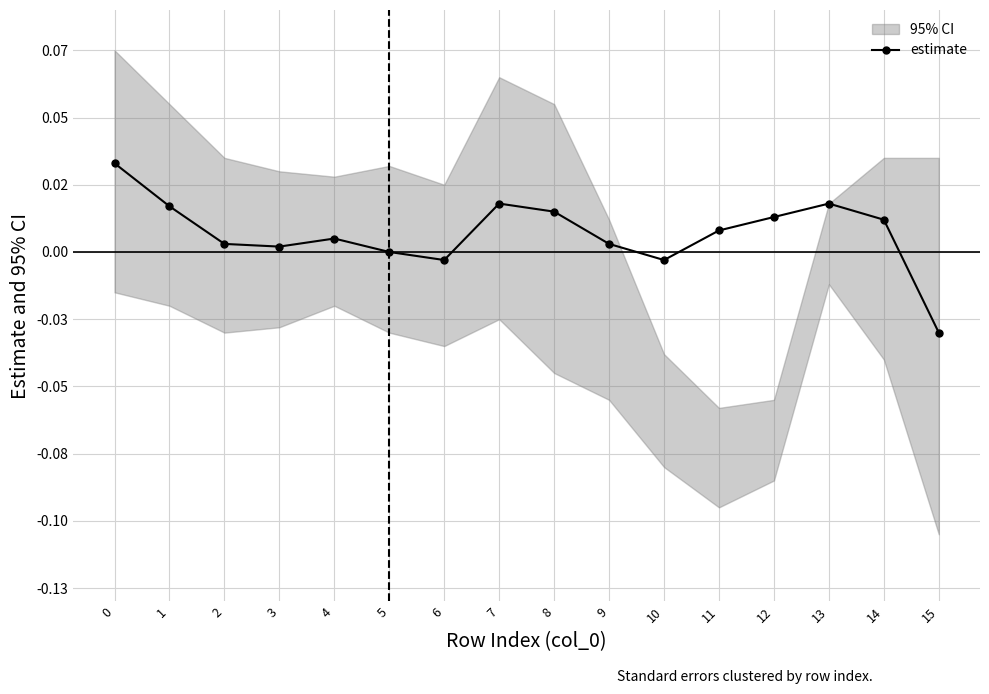

Is this an area chart (filled region under the line)?

No